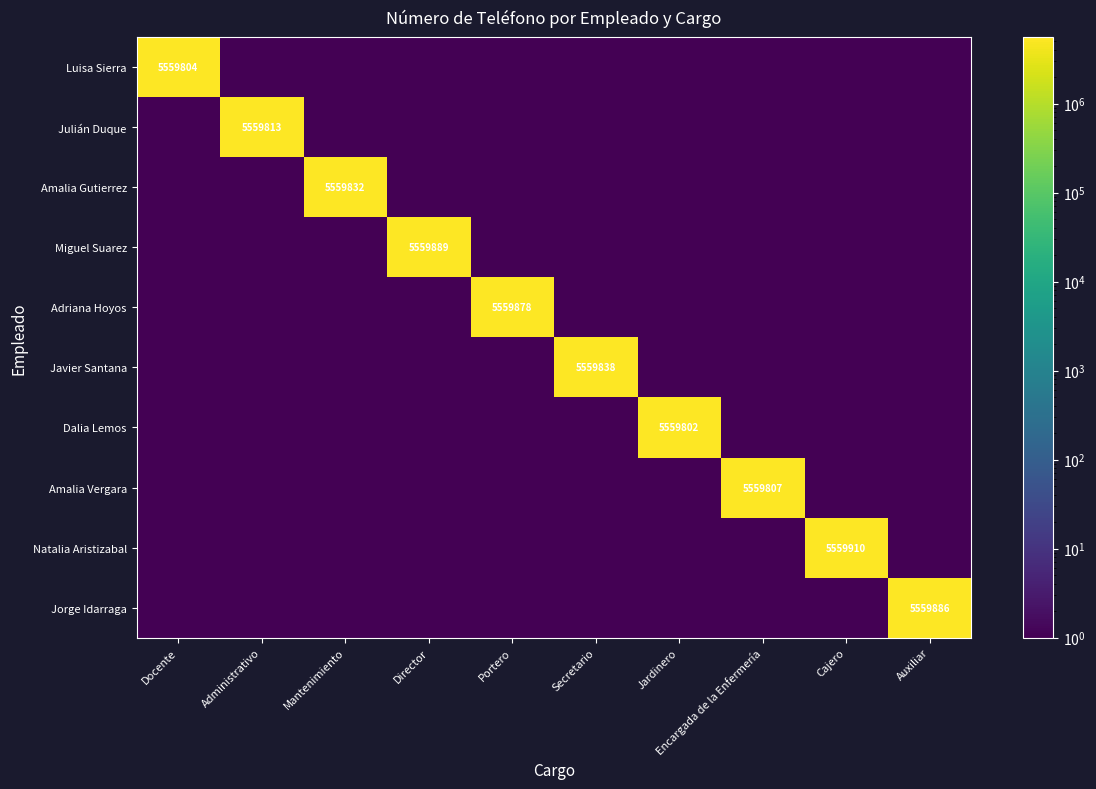

True or false: Miguel Suarez has a value of 8002213 at Director.

False